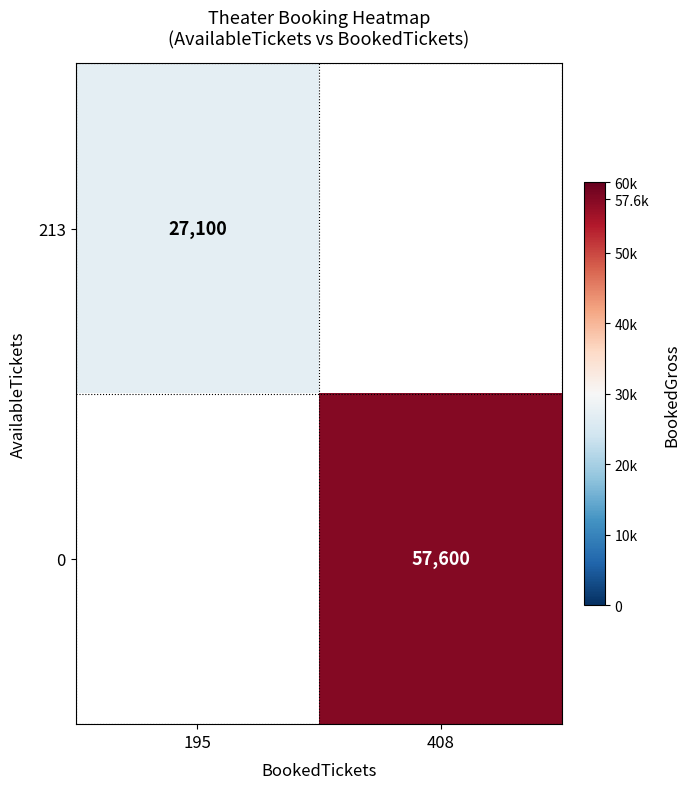

Is the value of 213 at 195 greater than the value of 0 at 408?

No